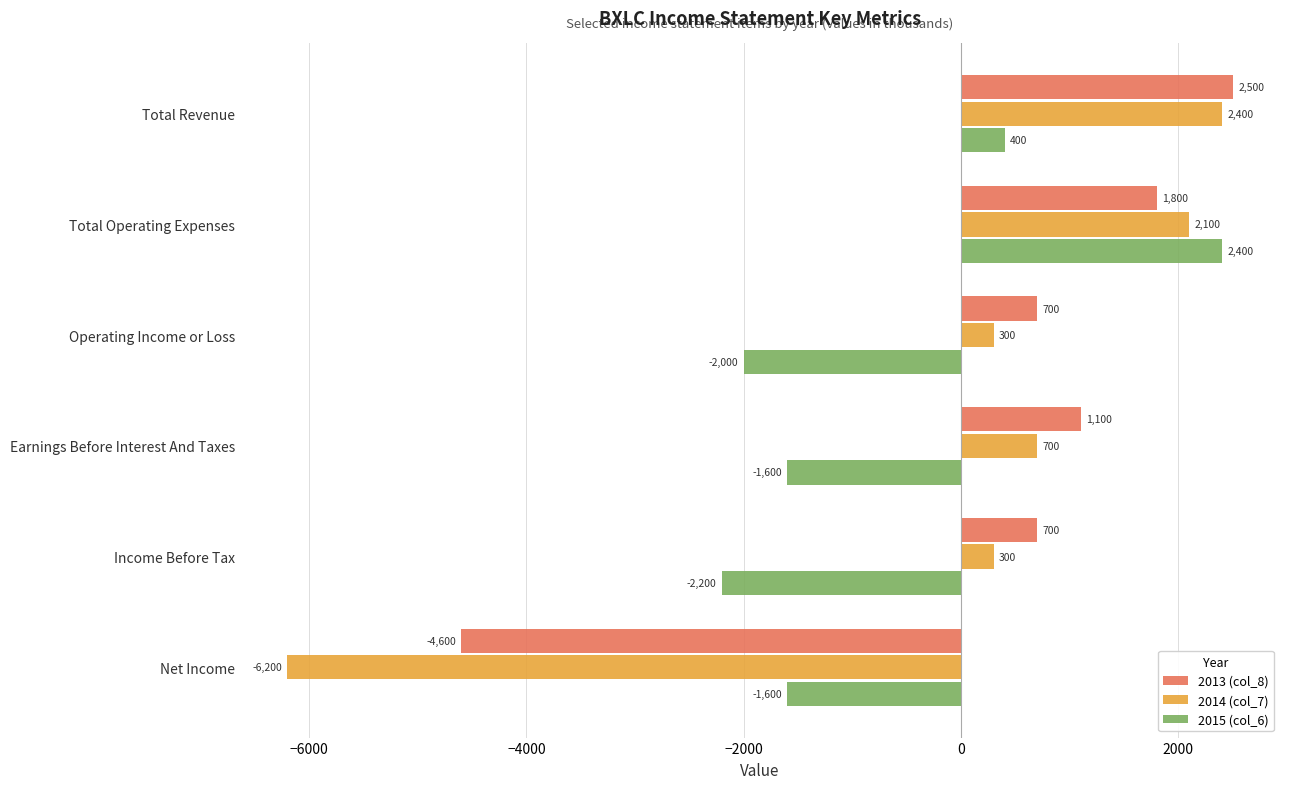

At which label does 2014 (col_7) reach its minimum?

Net Income